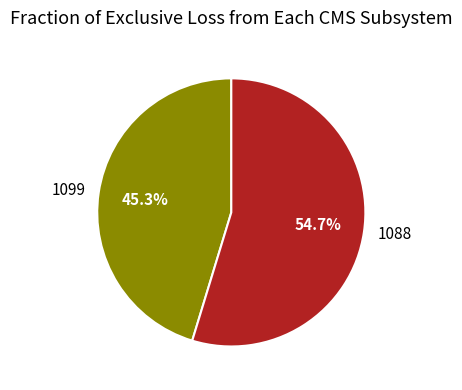

To the nearest percent, what is the difference between the largest and smallest slice percentages?

9%